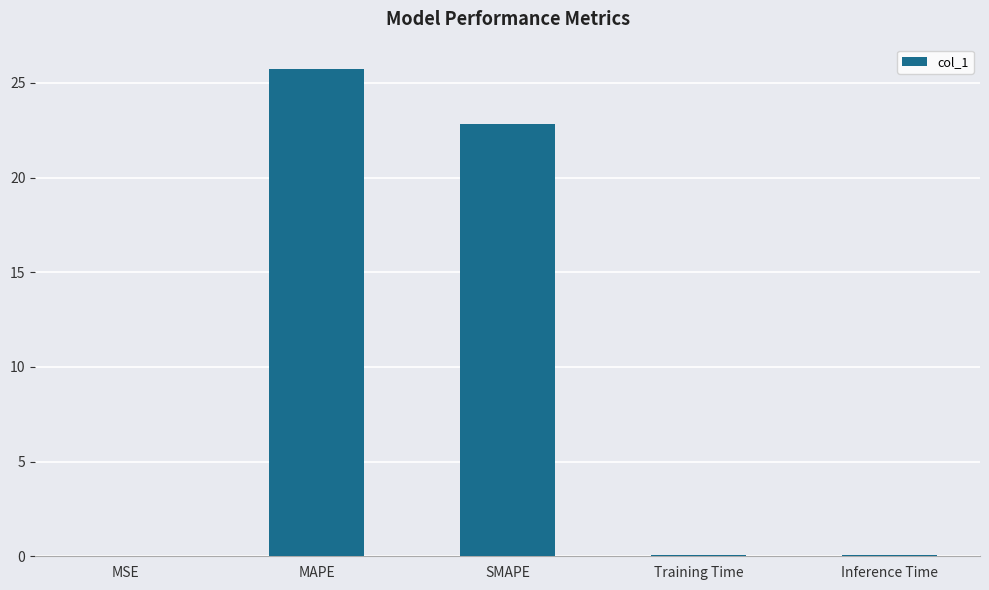

What is the sum of all values?

48.7